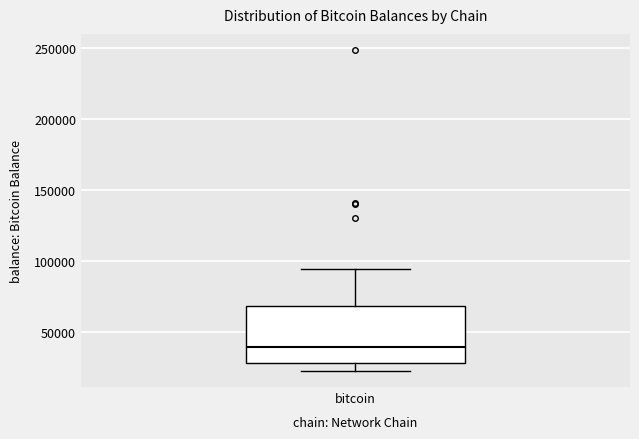

Where is the upper edge of the box for bitcoin on the y-axis? The values are not printed on the chart, so give them approximately, as read against the axis.

70000